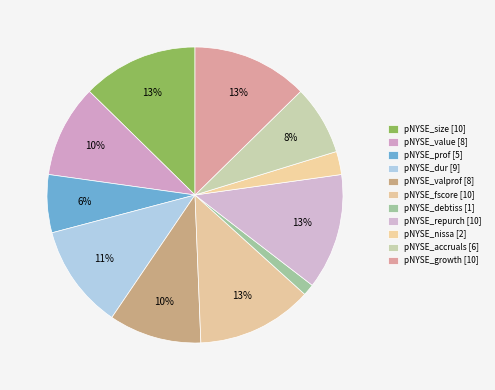

To the nearest percent, what is the difference between the pNYSE_nissa [2] and pNYSE_dur [9] slice percentages?

9%